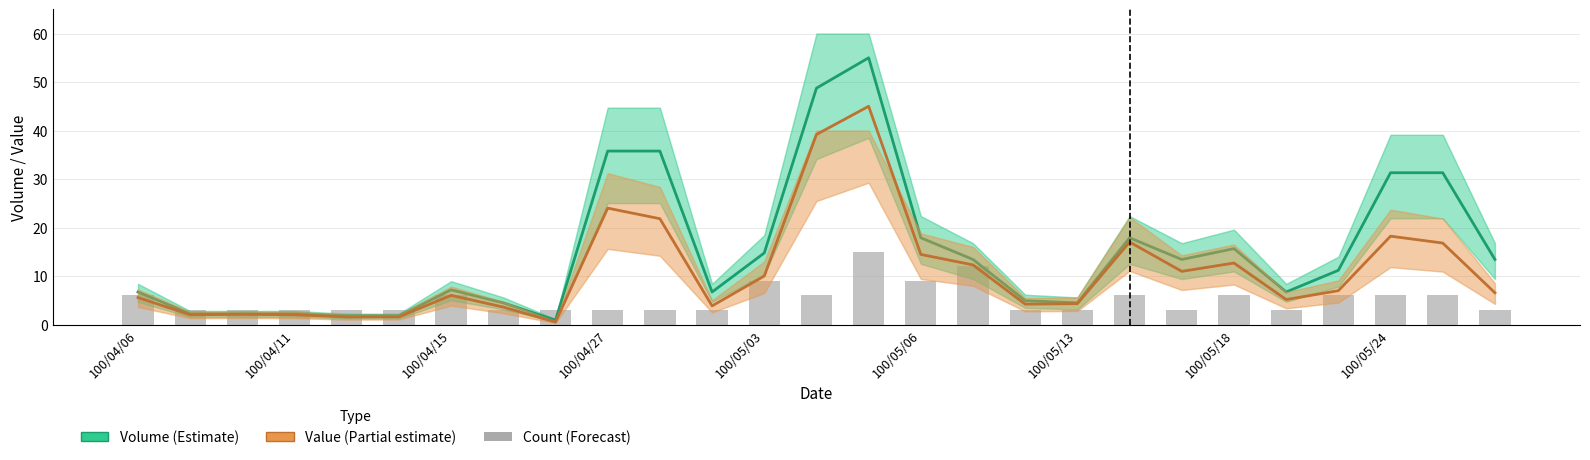

What is the minimum value for Volume?

0.9